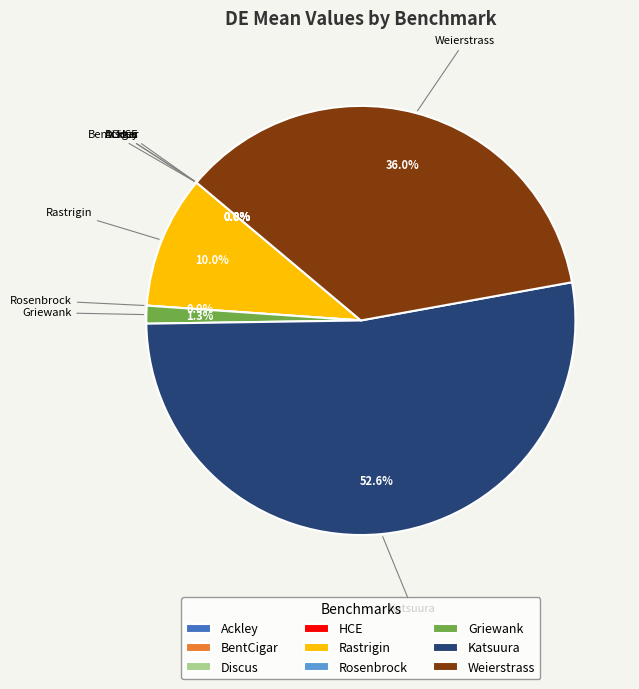

Is it true that Discus is 10% of the pie?

False